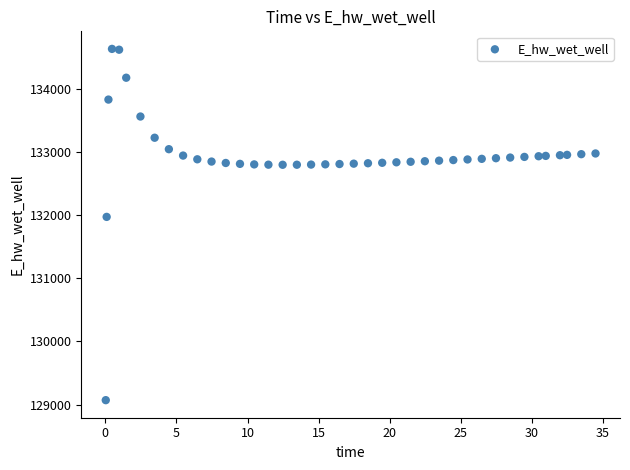

What Y value in the scatter plot is closest to 131848?

131969.7